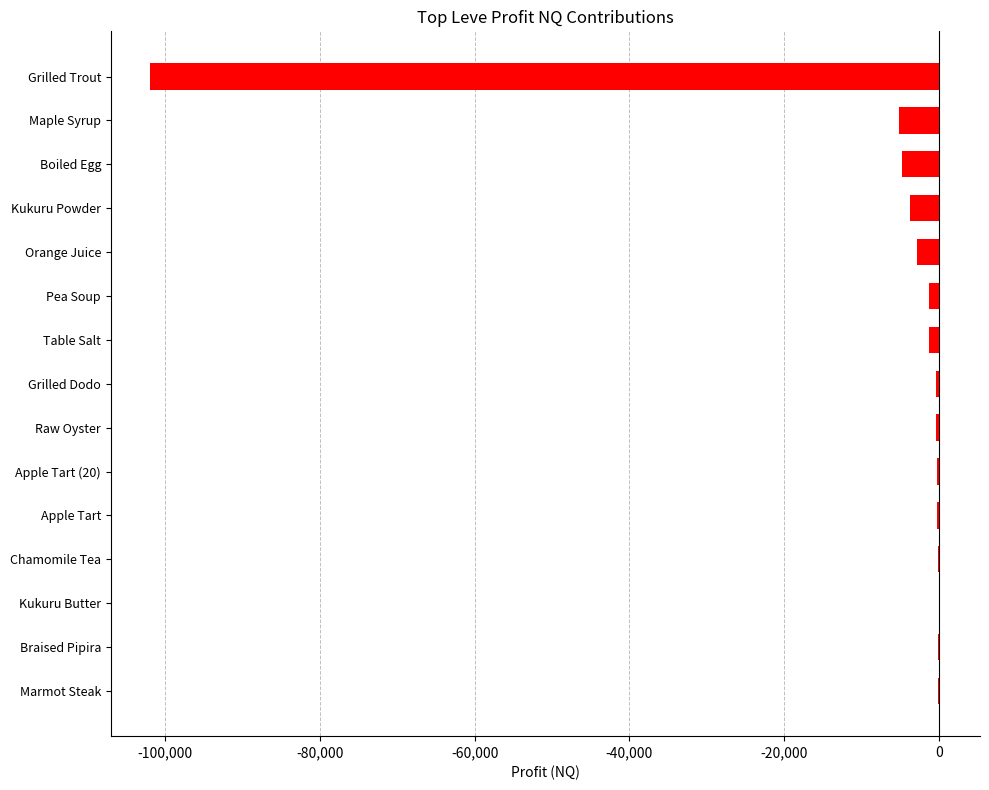

Which has a higher value, Braised Pipira or Maple Syrup?

Braised Pipira